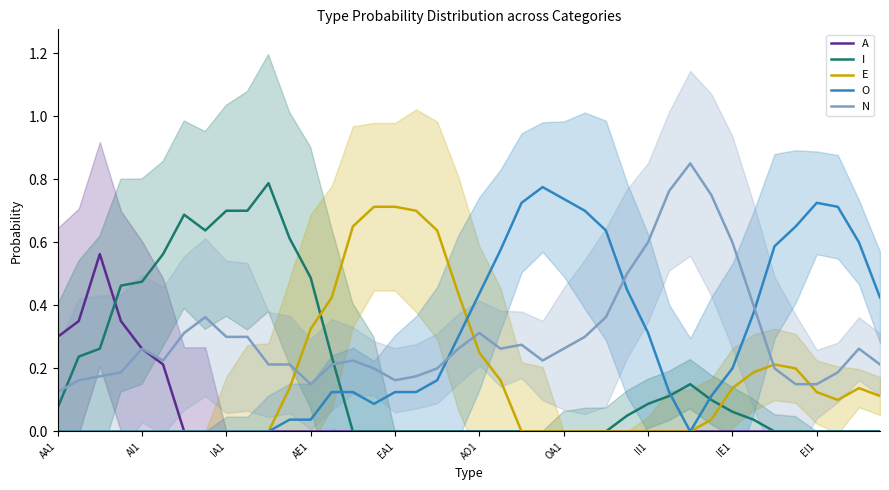

What is the total value across all series at 30?

1.0